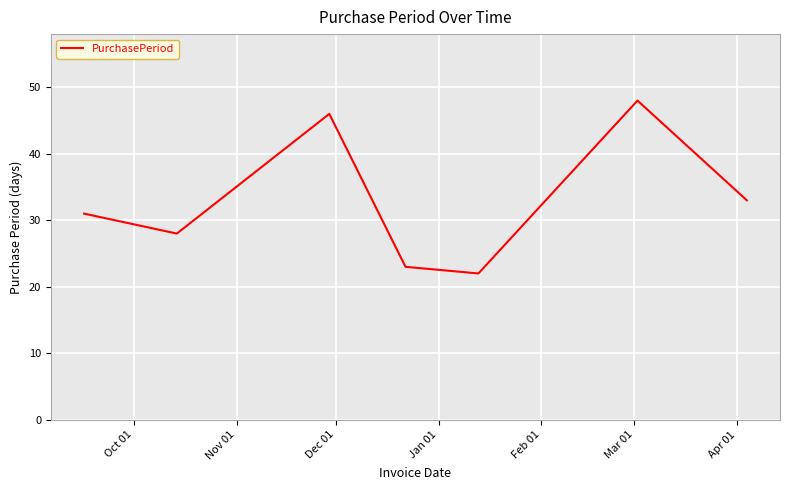

What is the sum of all values?

231